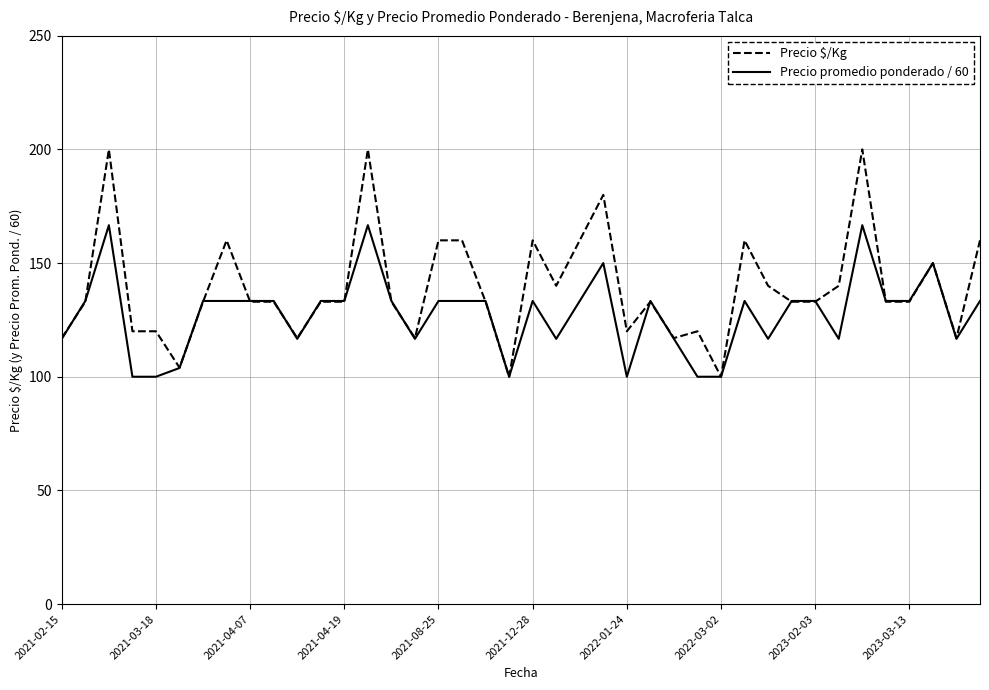

Which series has the widest spread of values?

Precio $/Kg